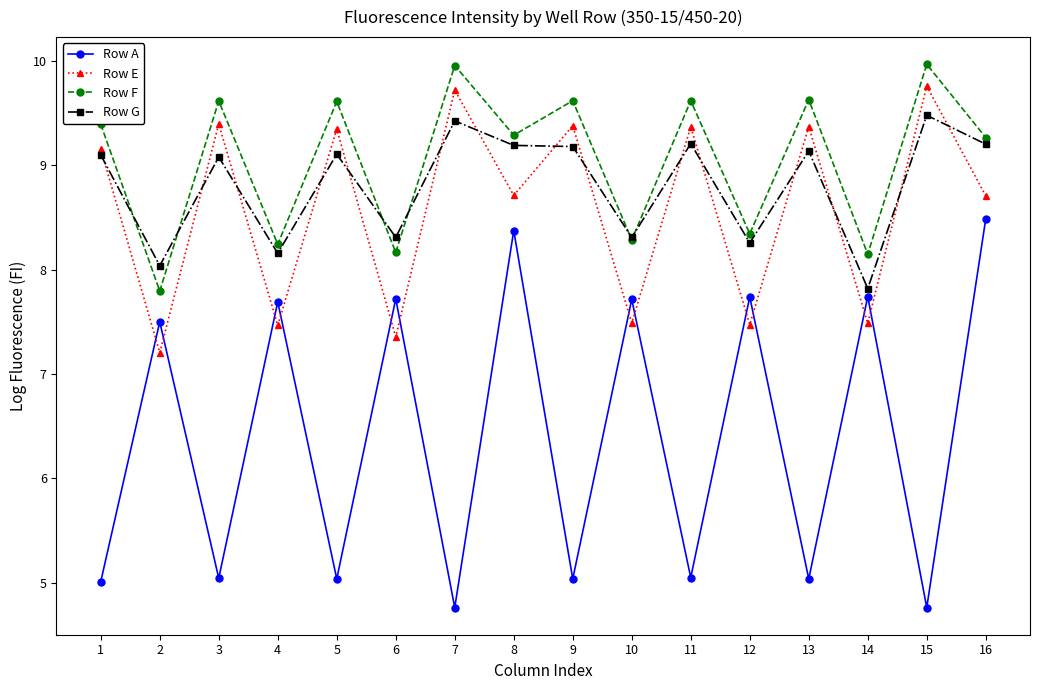

What is the difference between the highest and lowest values at 2?

0.8